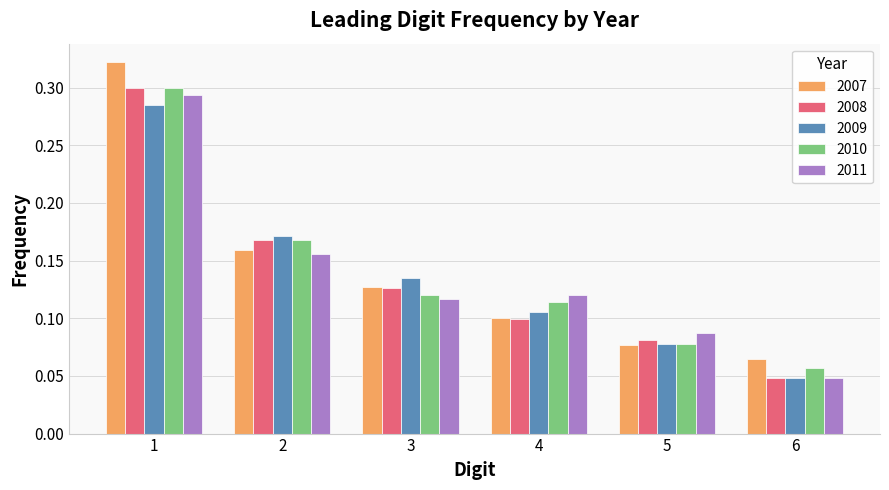

How many 2007 values are between 0 and 1?

6